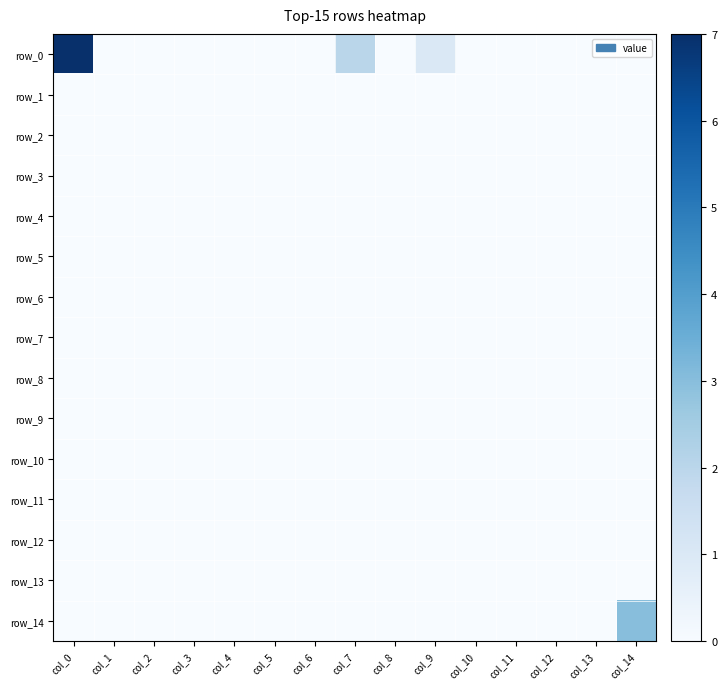

Count the row_14 values in the range 0 to 1.

14